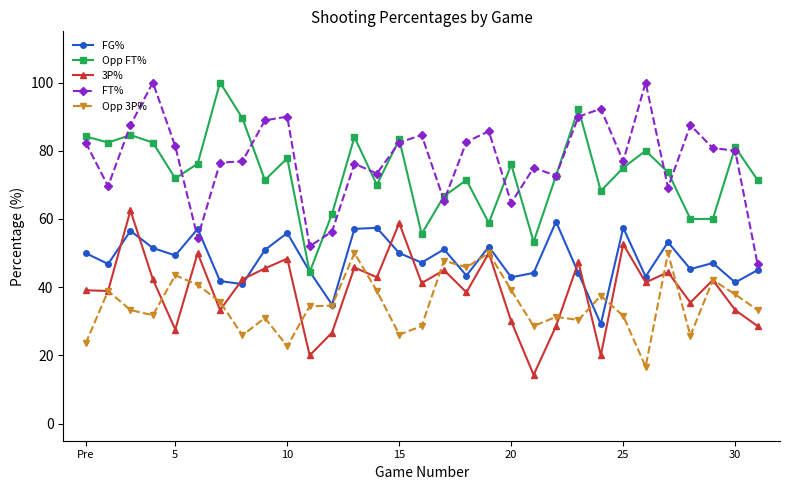

What is the value of the Opp FT% point at the 22nd from the left?

72.7